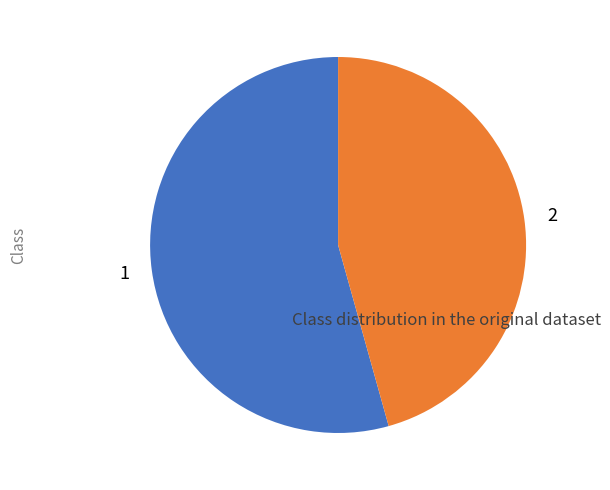

Count the number of slices in the pie.

2